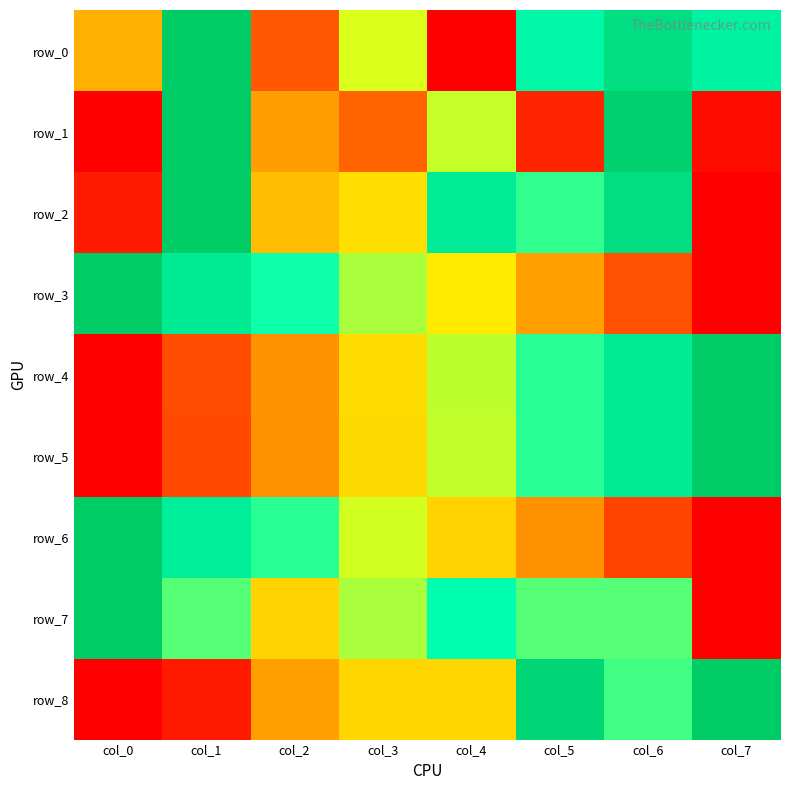

Reading left to right, extract all data points from this chart.

row_0: col_0=0.3	col_1=1.0	col_2=0.2	col_3=0.5	col_4=0.0	col_5=0.8	col_6=0.9	col_7=0.8
row_1: col_0=0.0	col_1=1.0	col_2=0.3	col_3=0.2	col_4=0.6	col_5=0.1	col_6=1.0	col_7=0.0
row_2: col_0=0.1	col_1=1.0	col_2=0.4	col_3=0.4	col_4=0.8	col_5=0.7	col_6=0.9	col_7=0.0
row_3: col_0=1.0	col_1=0.8	col_2=0.7	col_3=0.6	col_4=0.5	col_5=0.3	col_6=0.2	col_7=0.0
row_4: col_0=0.0	col_1=0.1	col_2=0.3	col_3=0.4	col_4=0.6	col_5=0.7	col_6=0.8	col_7=1.0
row_5: col_0=0.0	col_1=0.1	col_2=0.3	col_3=0.4	col_4=0.6	col_5=0.7	col_6=0.8	col_7=1.0
row_6: col_0=1.0	col_1=0.8	col_2=0.7	col_3=0.5	col_4=0.4	col_5=0.3	col_6=0.1	col_7=0.0
row_7: col_0=1.0	col_1=0.7	col_2=0.4	col_3=0.6	col_4=0.8	col_5=0.7	col_6=0.7	col_7=0.0
row_8: col_0=0.0	col_1=0.1	col_2=0.3	col_3=0.4	col_4=0.4	col_5=0.9	col_6=0.7	col_7=1.0